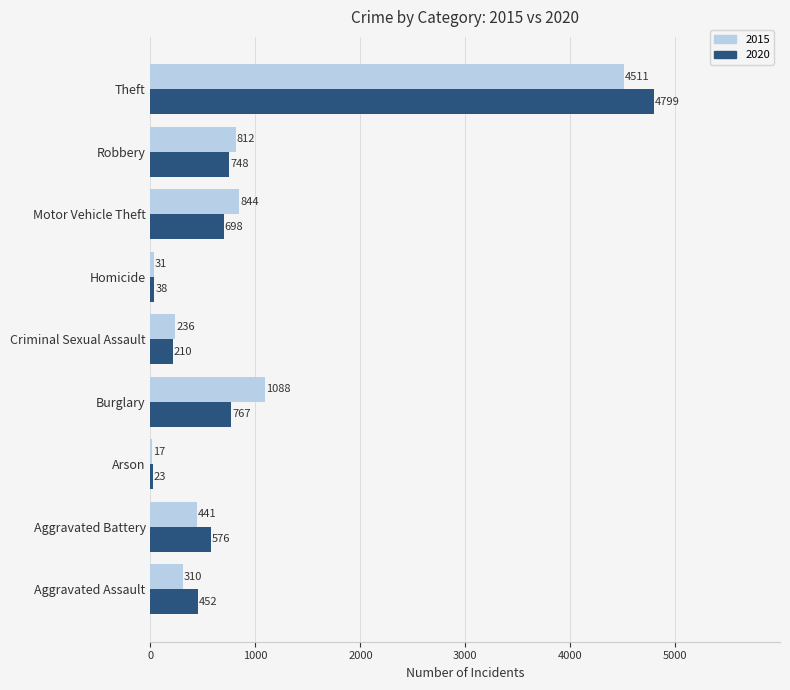

What is the average value of the 2015 series?

921